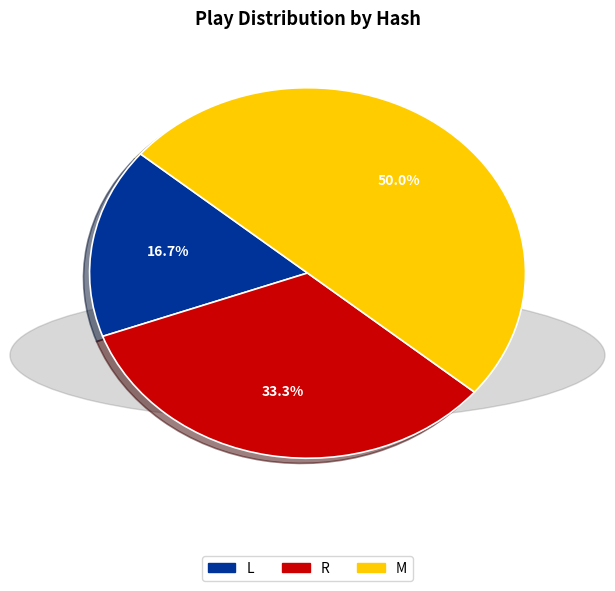

What percentage is the R slice, to the nearest percent?

33%